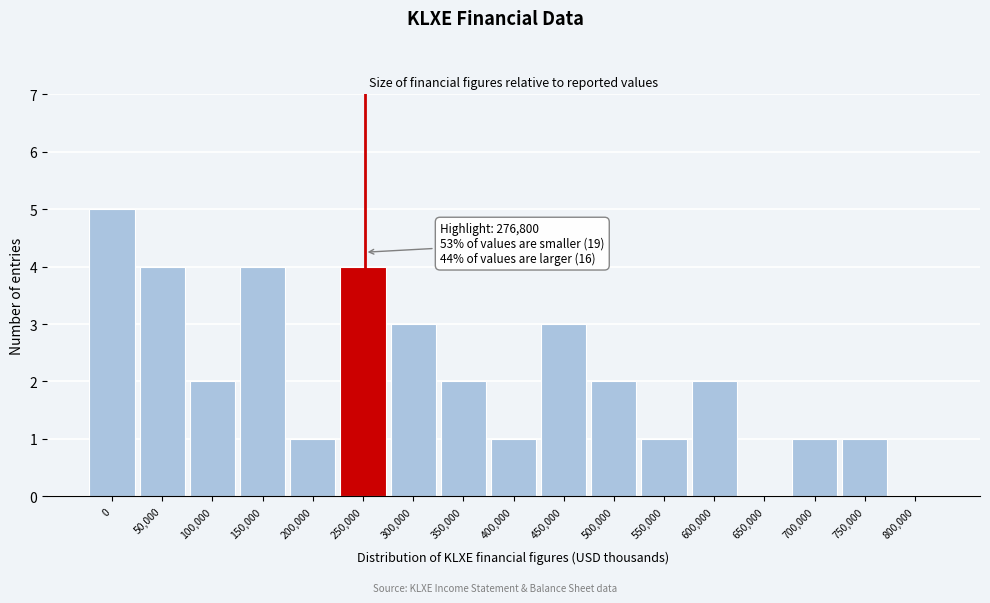

Reading right to left, transcribe all the data shown in this chart.

800,000=0	750,000=1	700,000=1	650,000=0	600,000=2	550,000=1	500,000=2	450,000=3	400,000=1	350,000=2	300,000=3	250,000=4	200,000=1	150,000=4	100,000=2	50,000=4	0=5